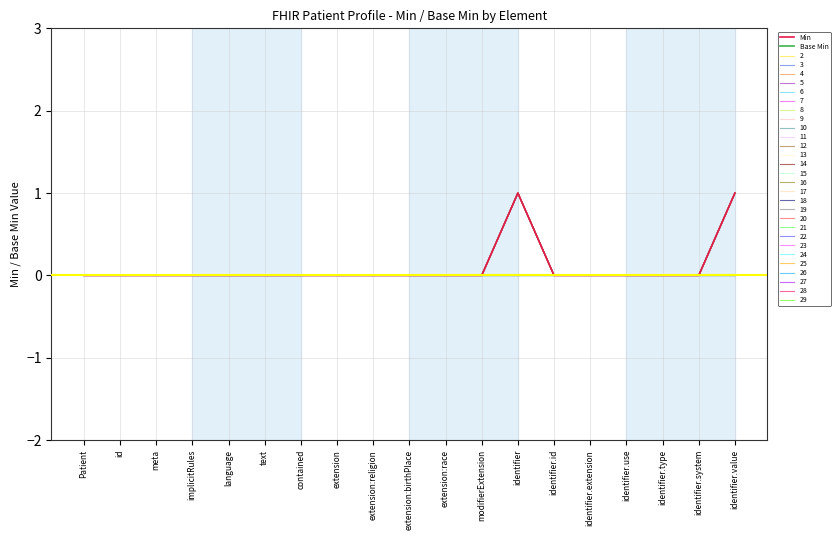

At which category is the sum across all series the highest?

identifier